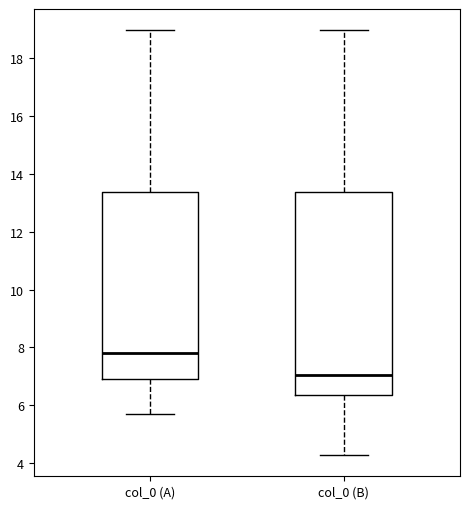

Where does the upper whisker of the box for col_0 (B) end on the y-axis? The values are not printed on the chart, so give them approximately, as read against the axis.

19.0